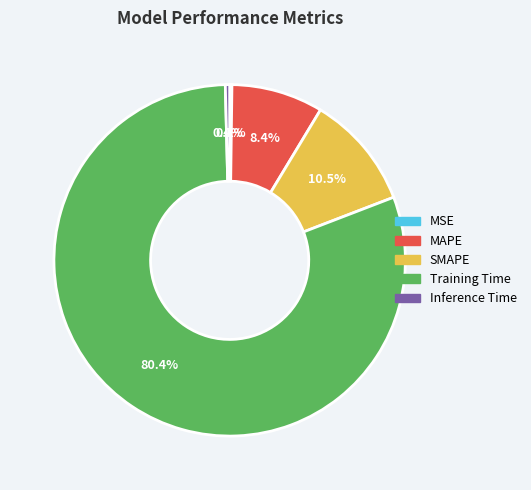

What percentage is NOT represented by MAPE?

91.6%